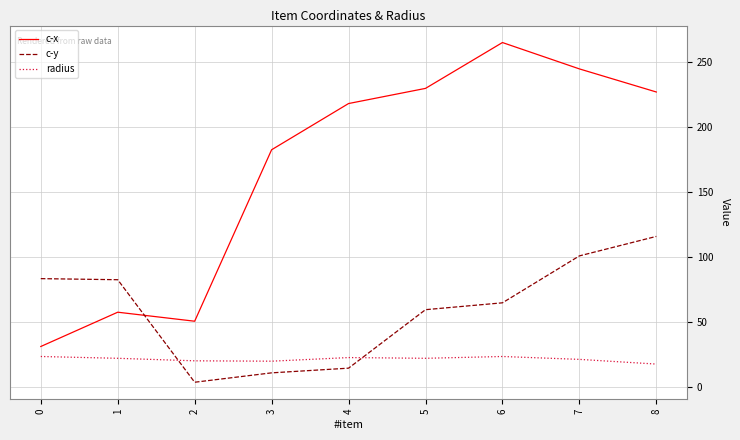

Rank the series at 2 from highest to lowest value.

c-x, radius, c-y